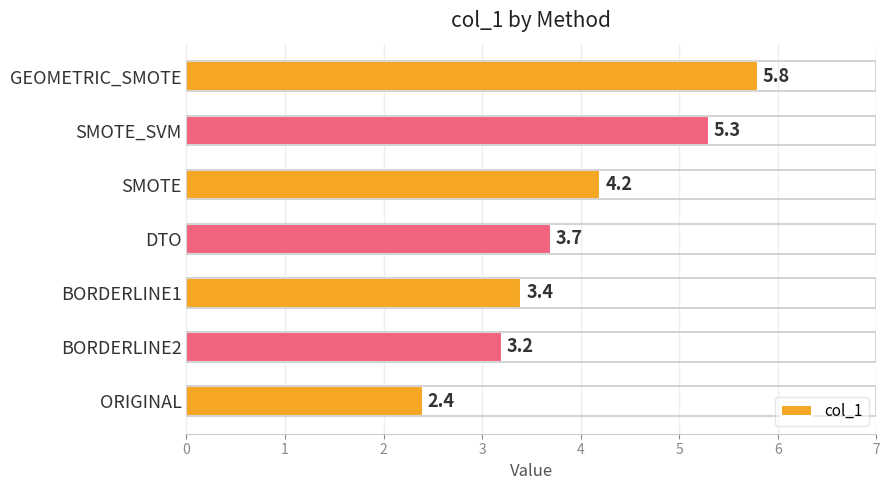

What is the difference between the maximum and minimum values?

3.4